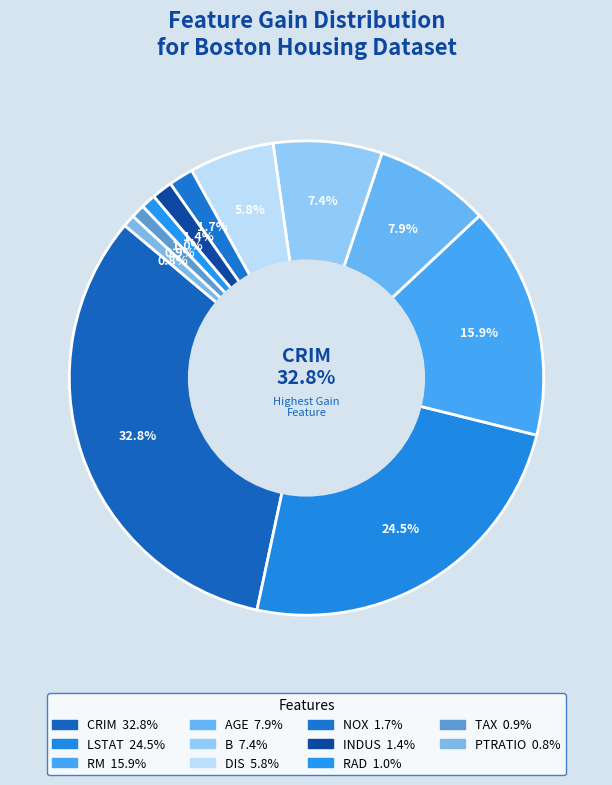

Which has a higher value, CRIM or RM?

CRIM